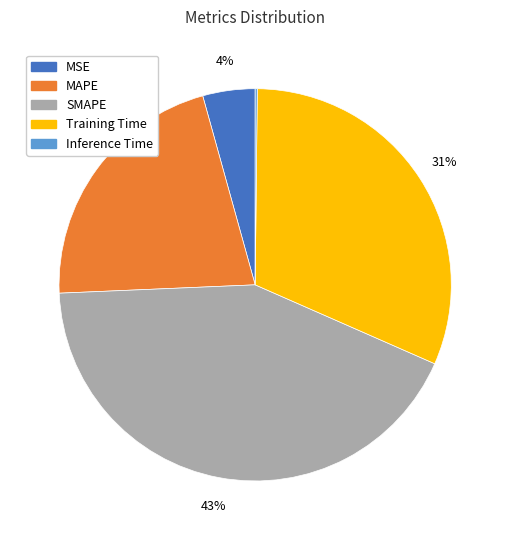

Which has a higher value, SMAPE or Training Time?

SMAPE